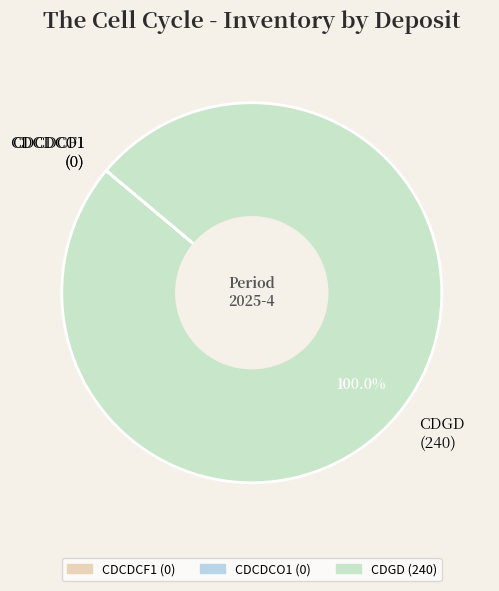

Is there a majority slice in this chart?

Yes